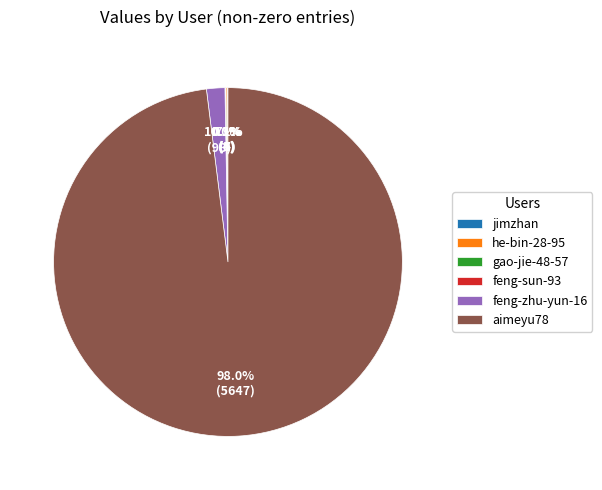

What portion of the pie excludes aimeyu78?

2.0%